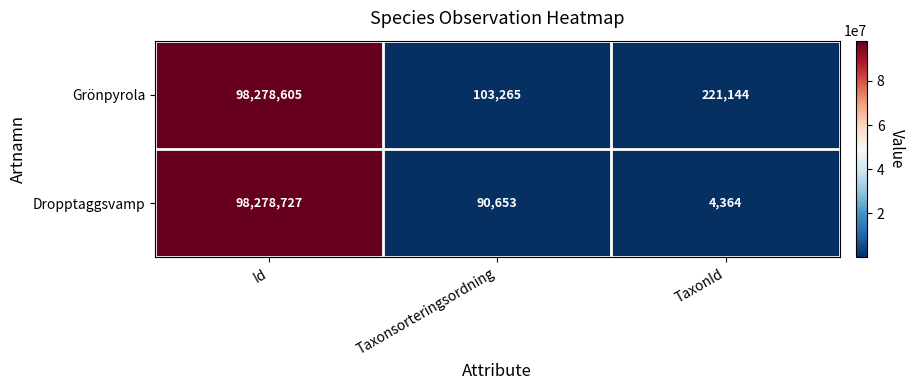

Rank the series by their average value, from lowest to highest.

Dropptaggsvamp, Grönpyrola